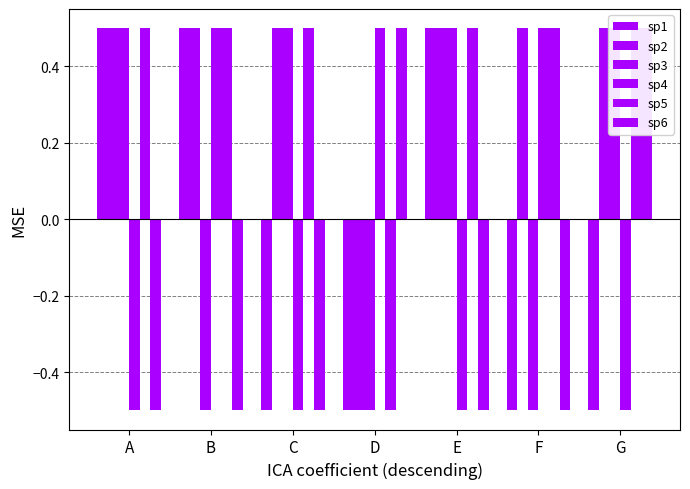

Which category has the lowest value across all series?

C